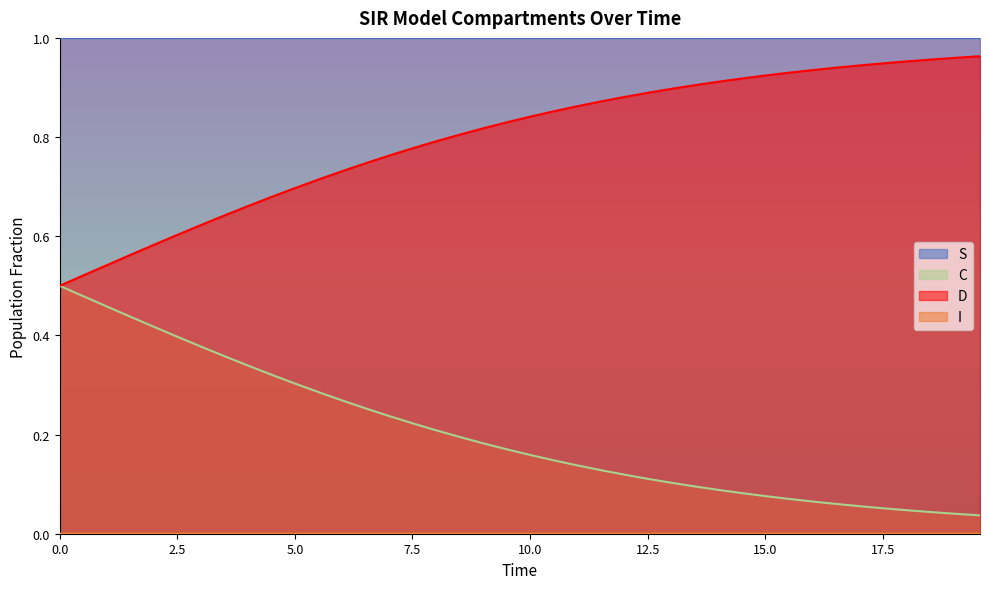

True or false: D and S intersect in this chart.

False